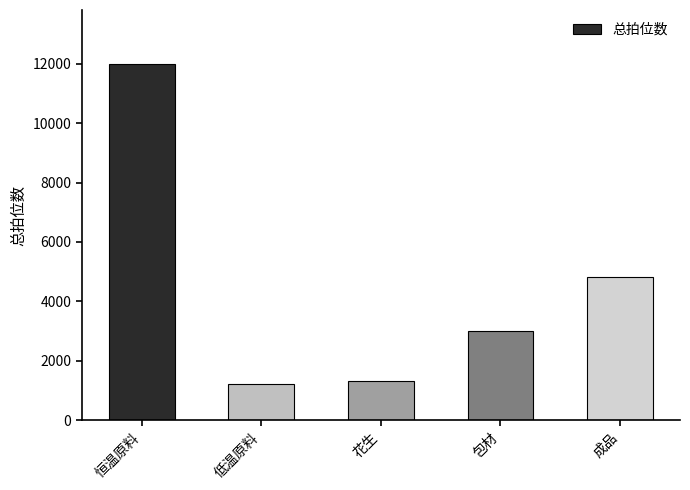

Between 成品 and 恒温原料, which is larger?

恒温原料